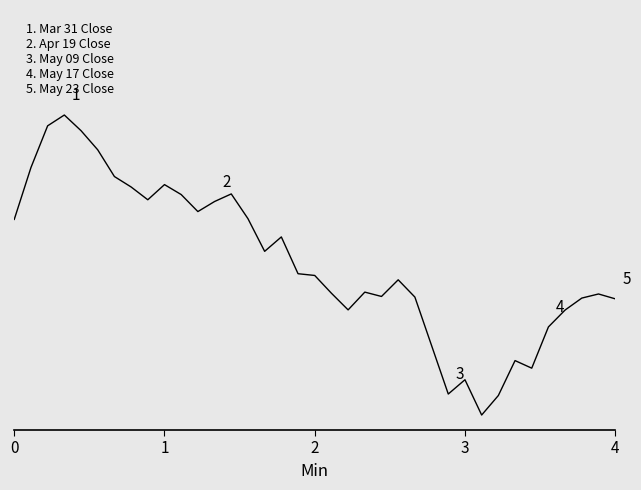

Reading left to right, transcribe all the data shown in this chart.

0.7	0.8	1.0	1.0	0.9	0.9	0.8	0.8	0.7	0.8	0.7	0.7	0.7	0.7	0.7	0.5	0.6	0.5	0.5	0.4	0.4	0.4	0.4	0.5	0.4	0.2	0.1	0.1	0.0	0.1	0.2	0.2	0.3	0.4	0.4	0.4	0.4